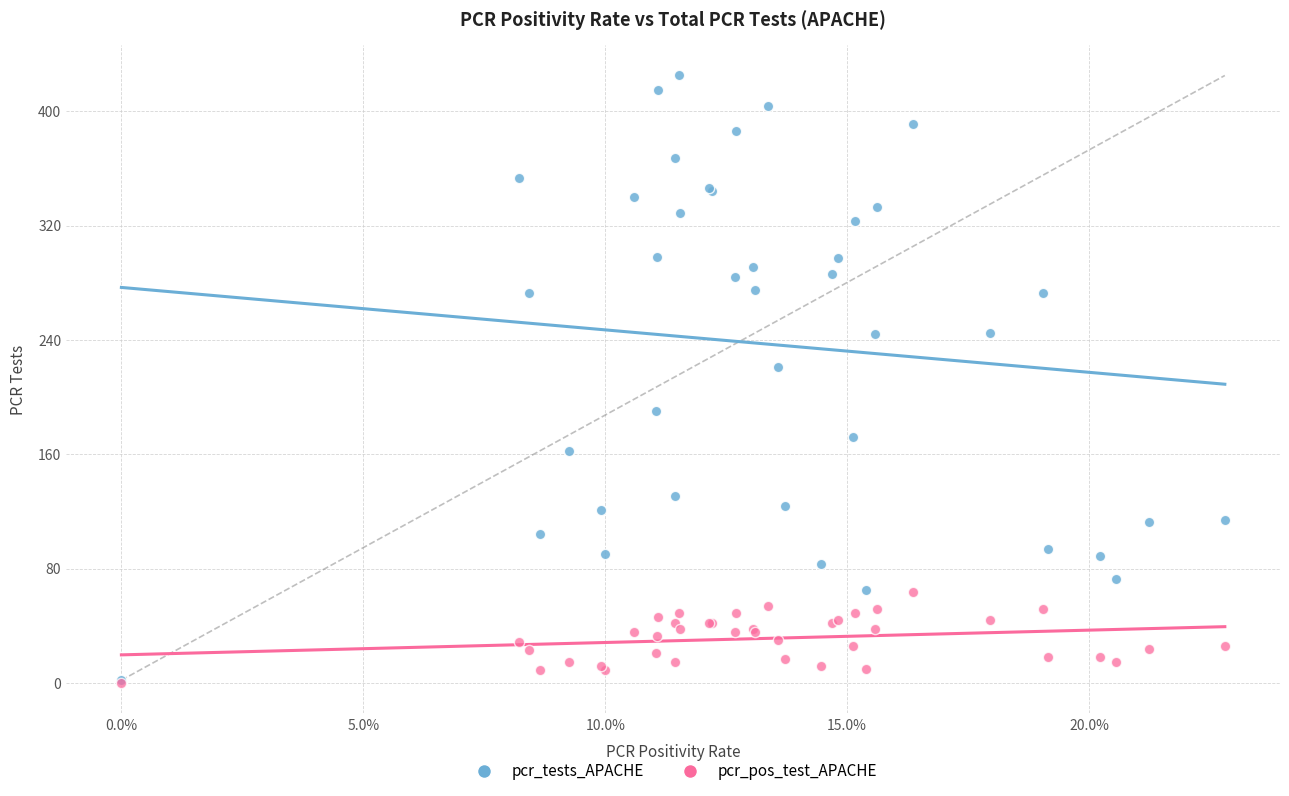

What are all the series names shown in the legend?

pcr_tests_APACHE, pcr_pos_test_APACHE